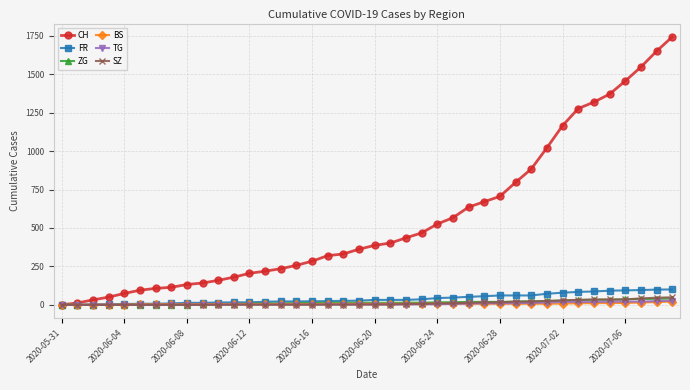

At how many categories does at least one series exceed 966?

9